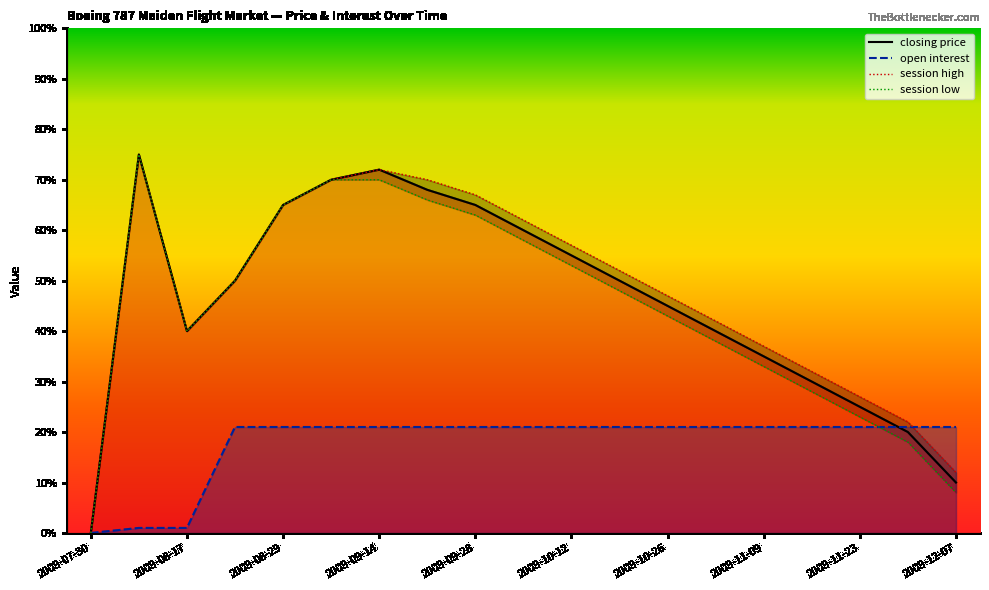

At how many categories does at least one series exceed 28?

15